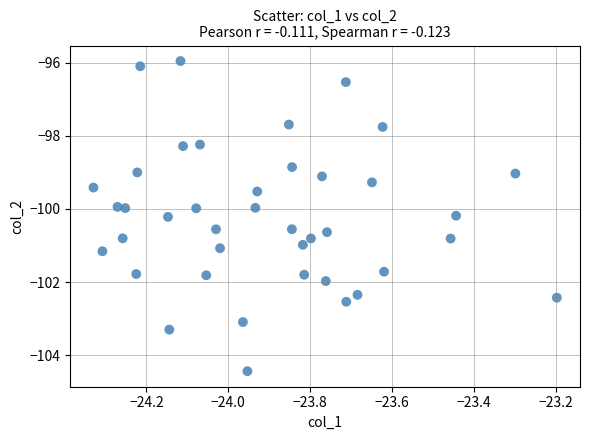

How many data points are displayed?

40